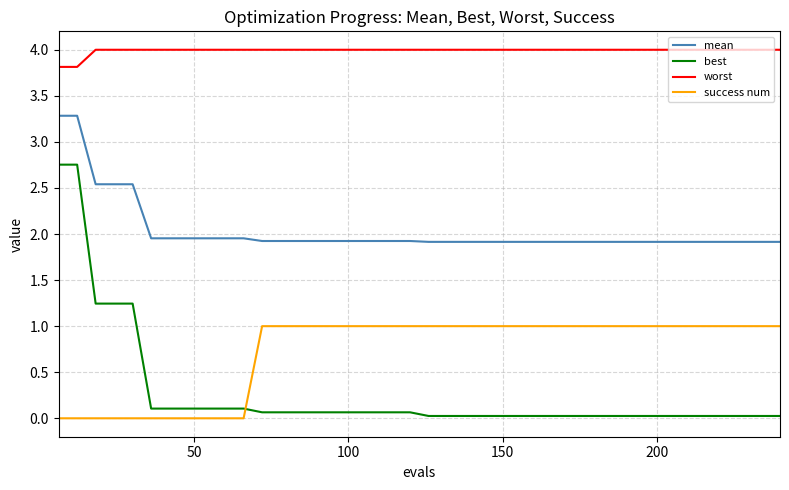

True or false: best and worst intersect in this chart.

False